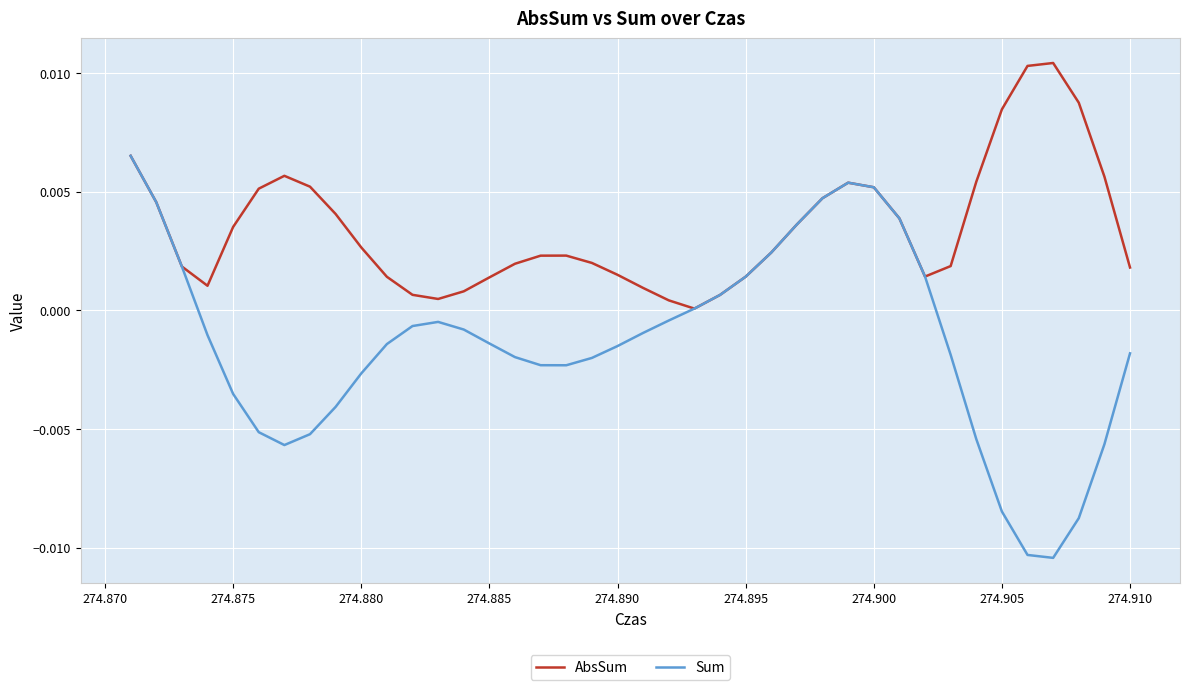

Which series has the widest spread of values?

Sum